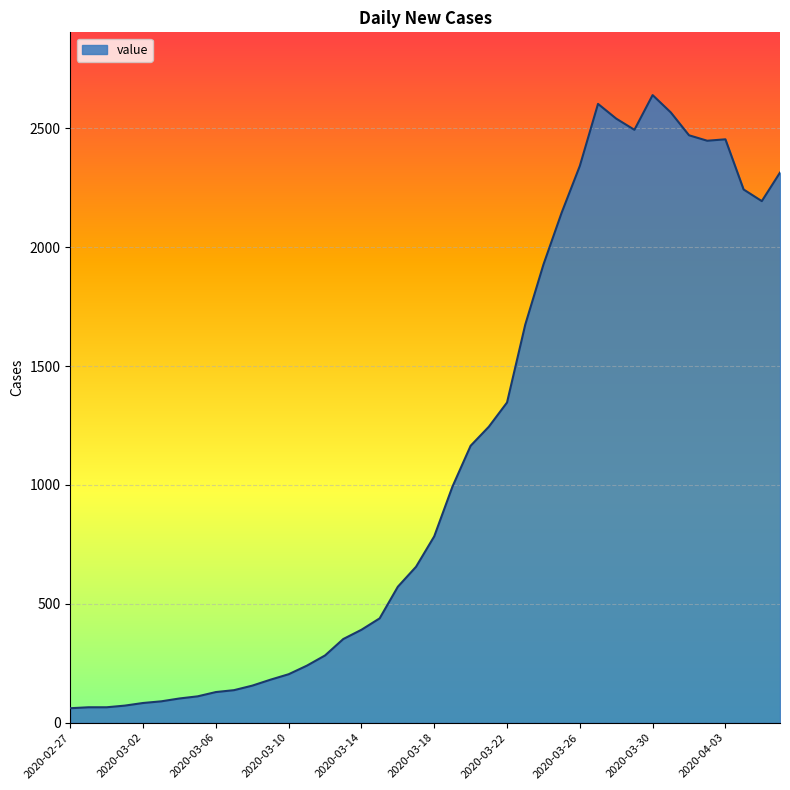

What is the maximum value shown in the chart?

2640